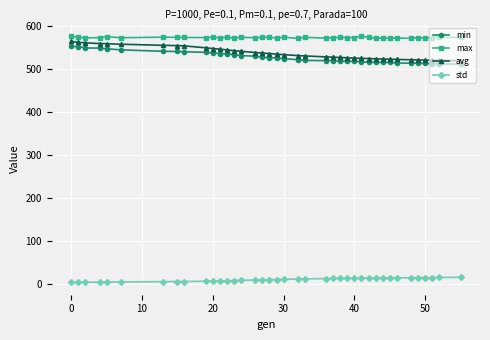

At how many categories does at least one series exceed 382?

39